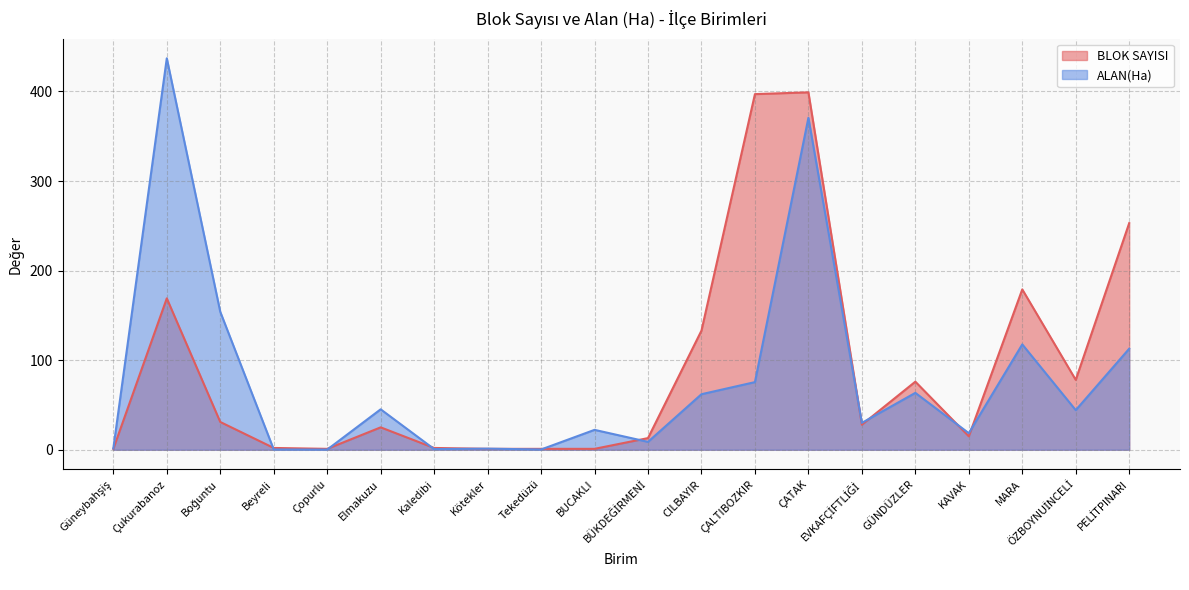

What are all the series names shown in the legend?

BLOK SAYISI, ALAN(Ha)